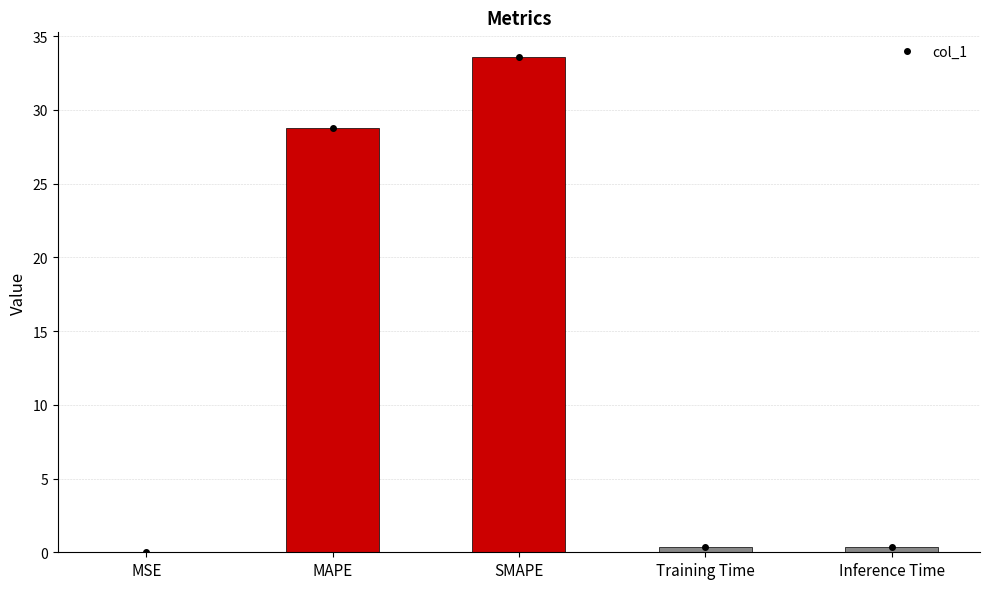

The chart shows a value of 13.8 at SMAPE. True or false?

False